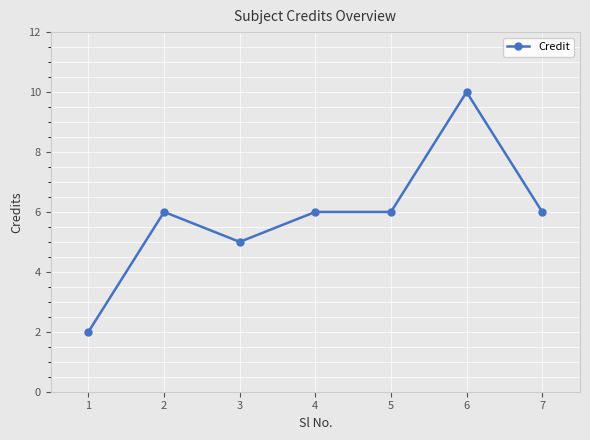

What is the sum of all values?

41